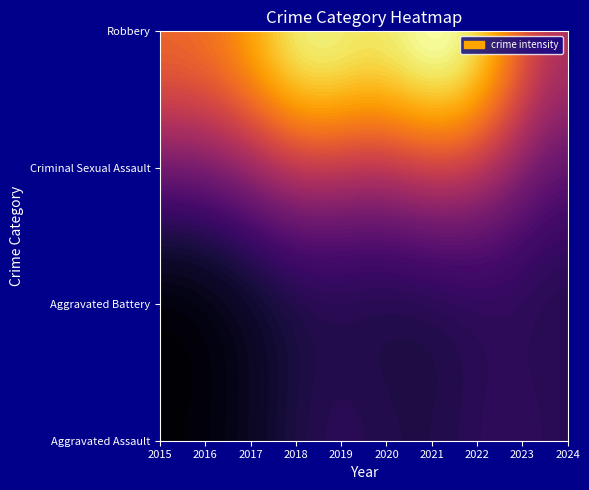

Is the value of Robbery at 2017 greater than the value of Aggravated Assault at 2023?

Yes